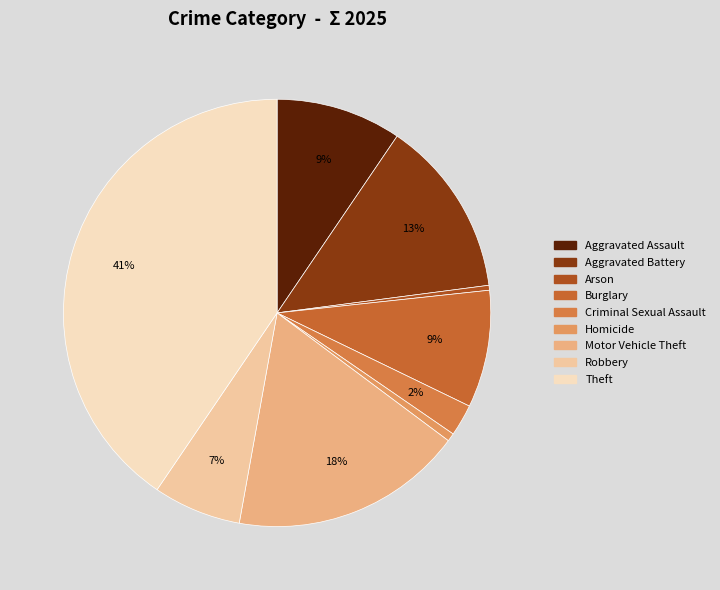

Is it true that Criminal Sexual Assault is 2% of the pie?

True